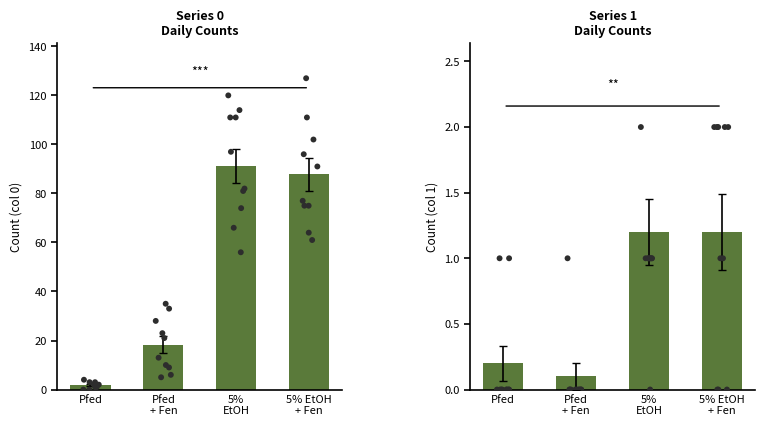

Is the value of col_0 at Pfed greater than the value of col_1 at Pfed?

Yes